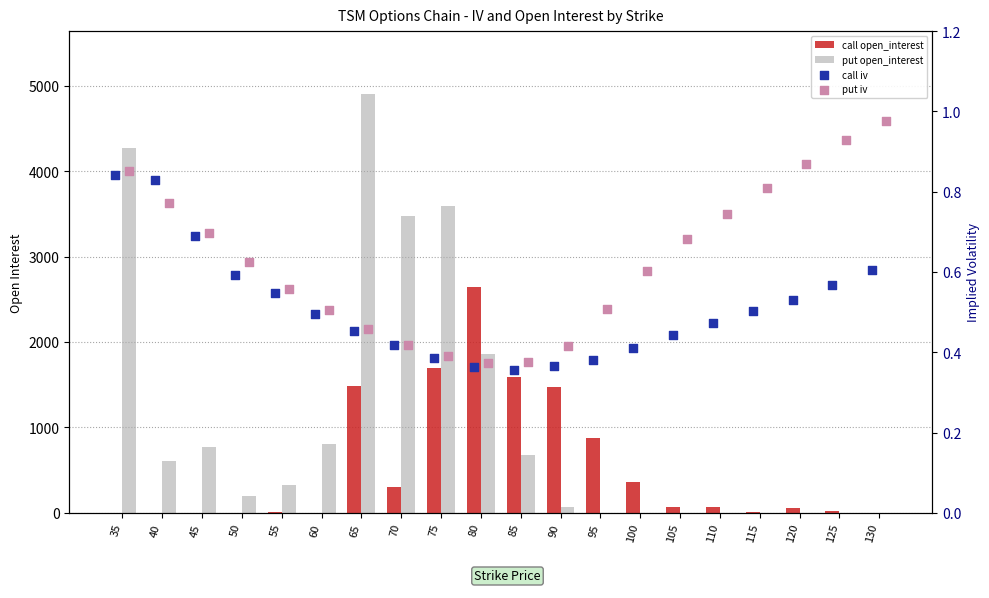

At how many categories does at least one series exceed 2312?

5